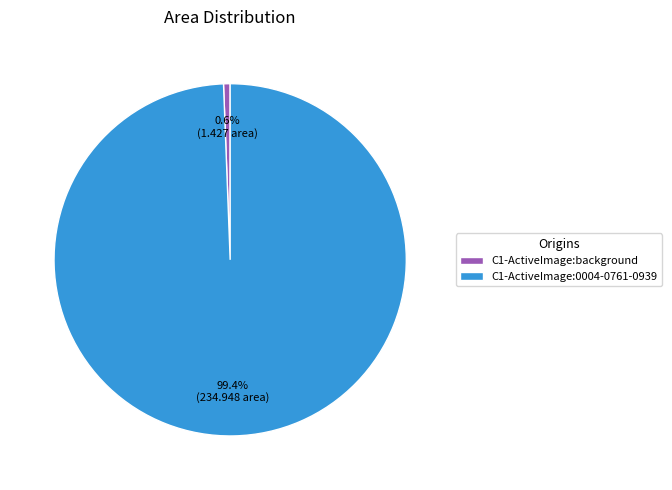

Count the number of slices in the pie.

2